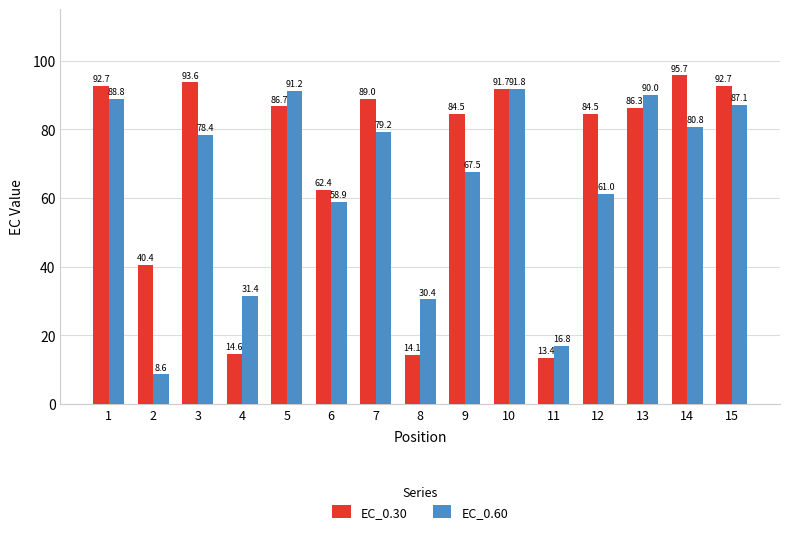

What is the maximum value for EC_0.30?

95.7